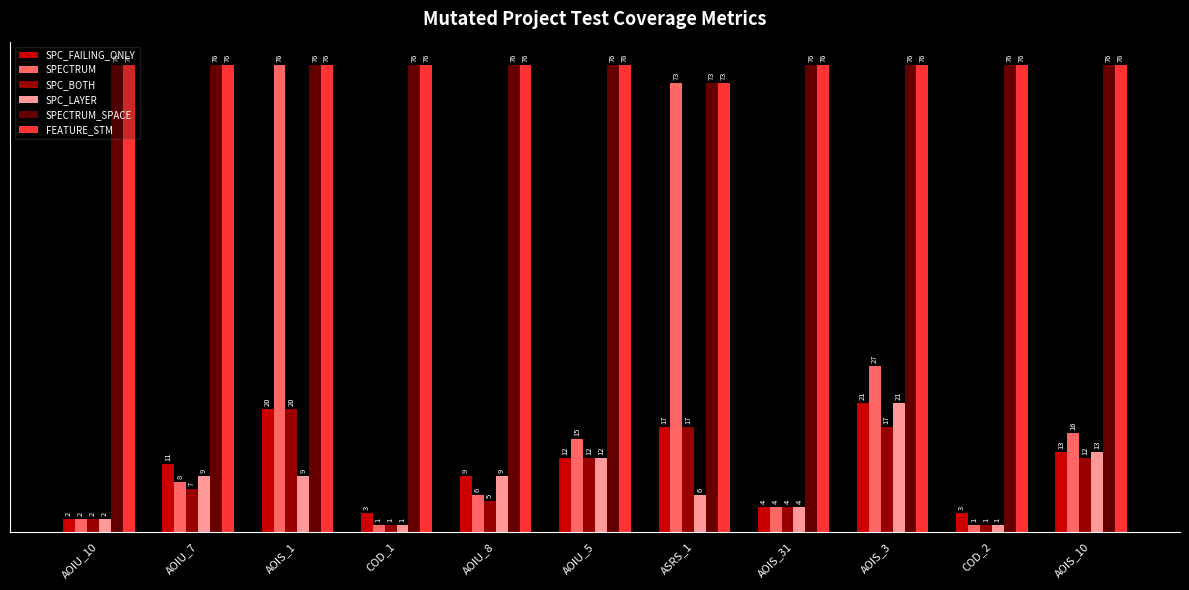

How many values in the SPC_LAYER series are below 9?

5